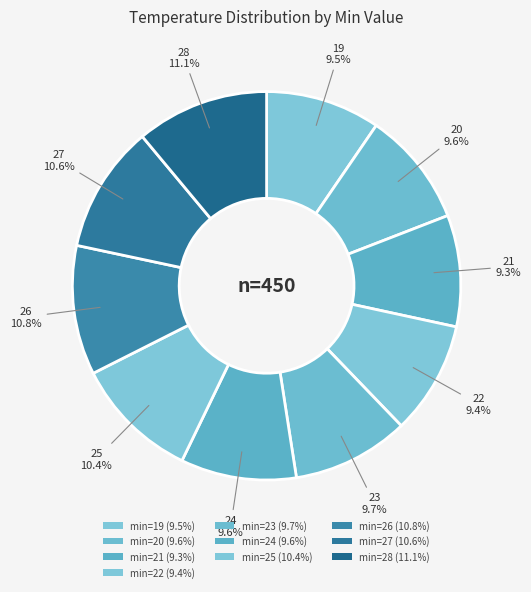

How many slices are in this pie chart?

10